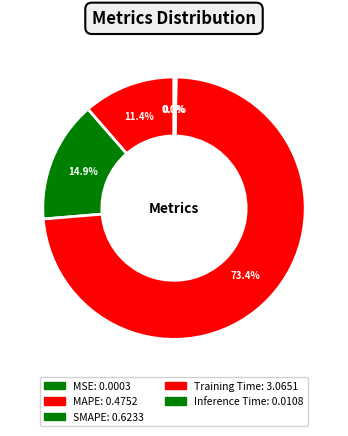

Combined, do Training Time and MAPE account for over 50%?

Yes